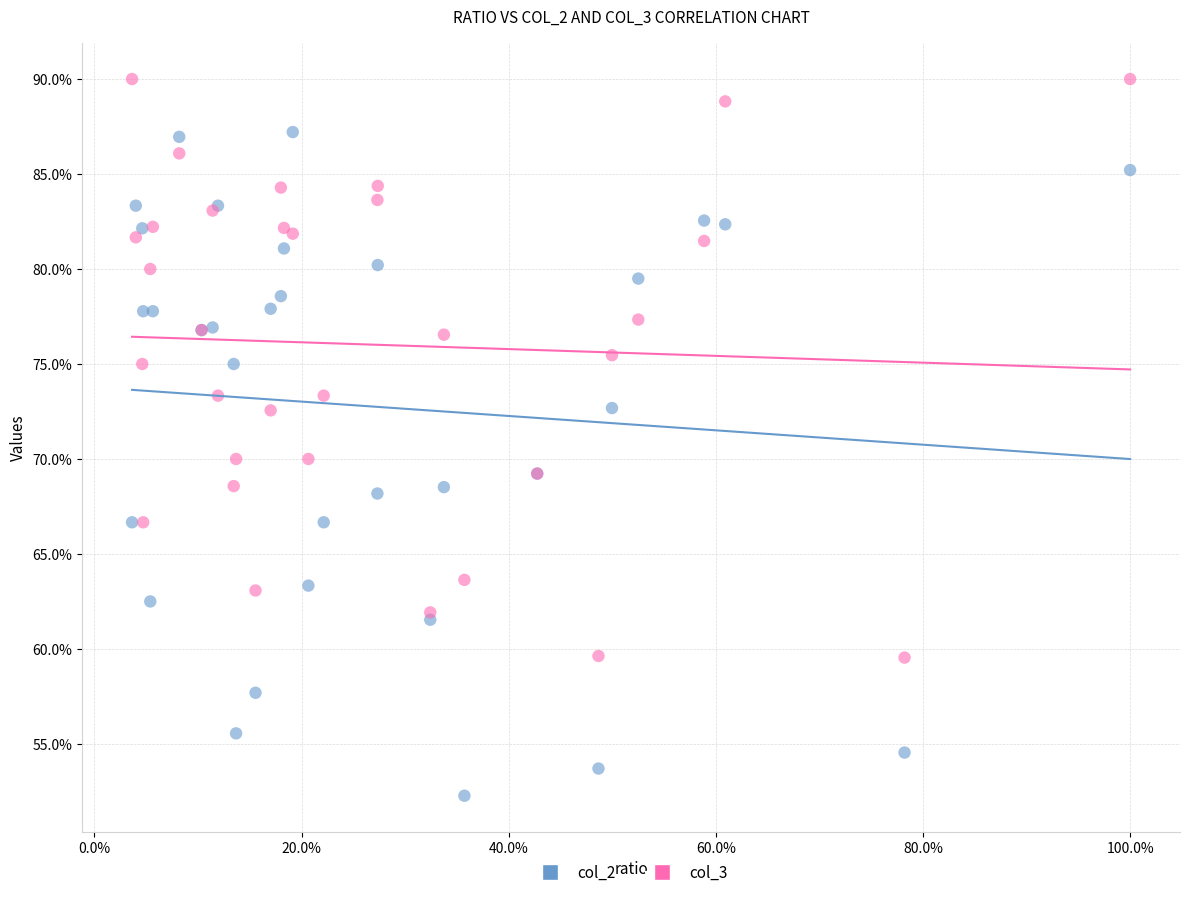

Which series reaches the maximum Y coordinate?

col_3